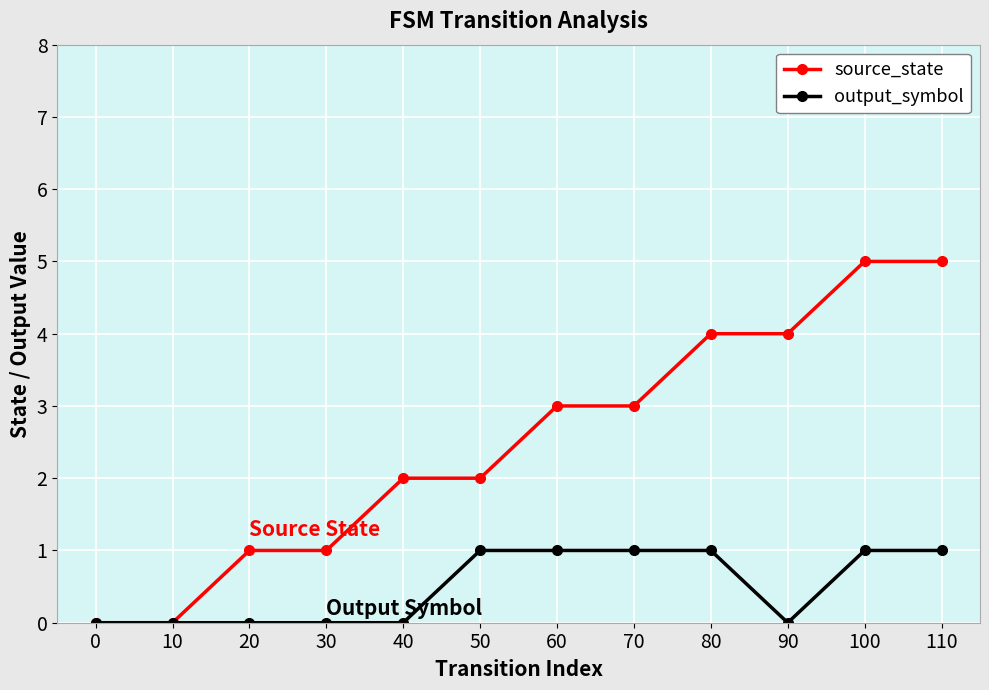

The value of output_symbol at 80 is 0. True or false?

False